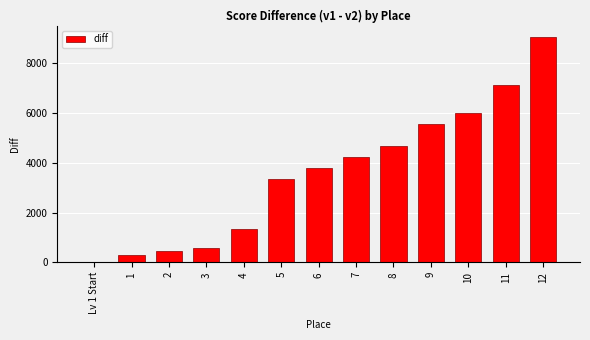

Reading left to right, what are all the values shown in this chart?

Lv 1 Start=0	1=283	2=445	3=570	4=1328	5=3343	6=3791	7=4254	8=4667	9=5543	10=6011	11=7124	12=9058